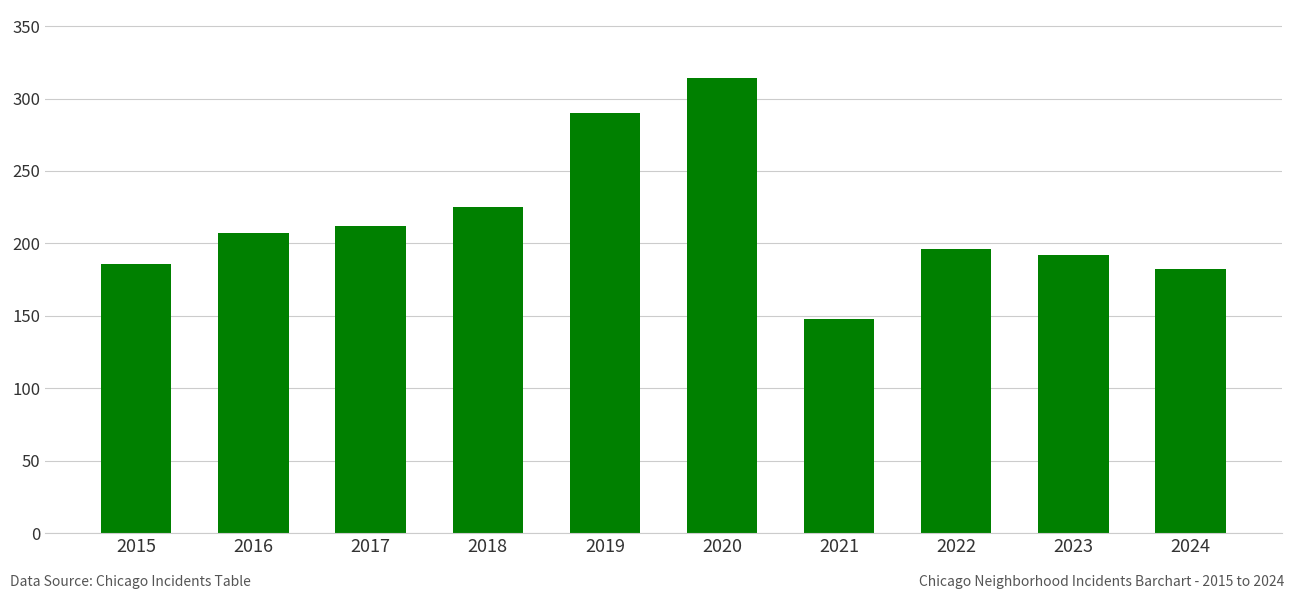

What is the difference between the maximum and minimum values?

166